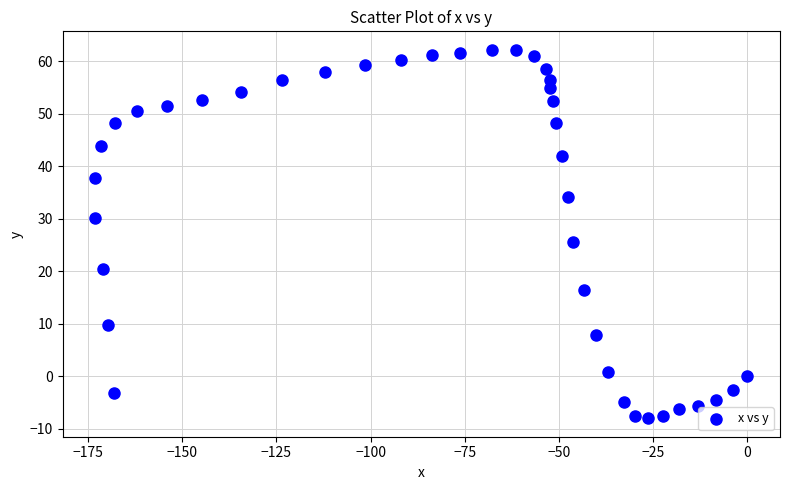

What is the range of X values (max minus min)?

173.1